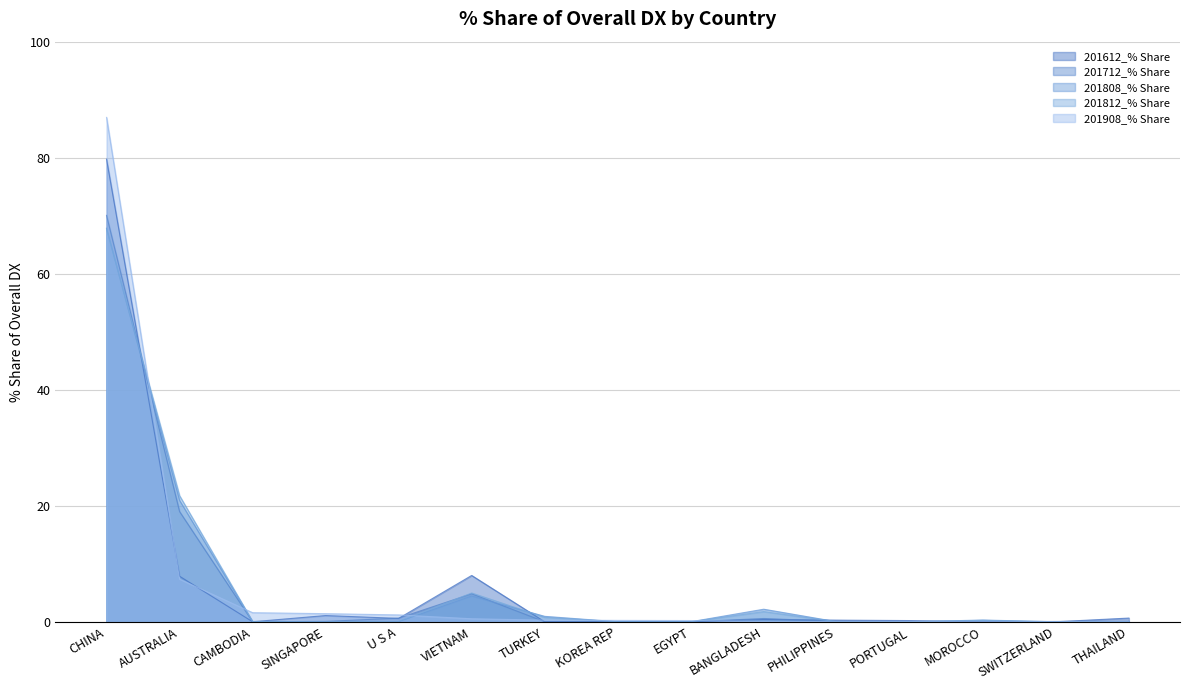

In 201612_% Share, how many points are lower than both neighbors (excluding endpoints)?

4